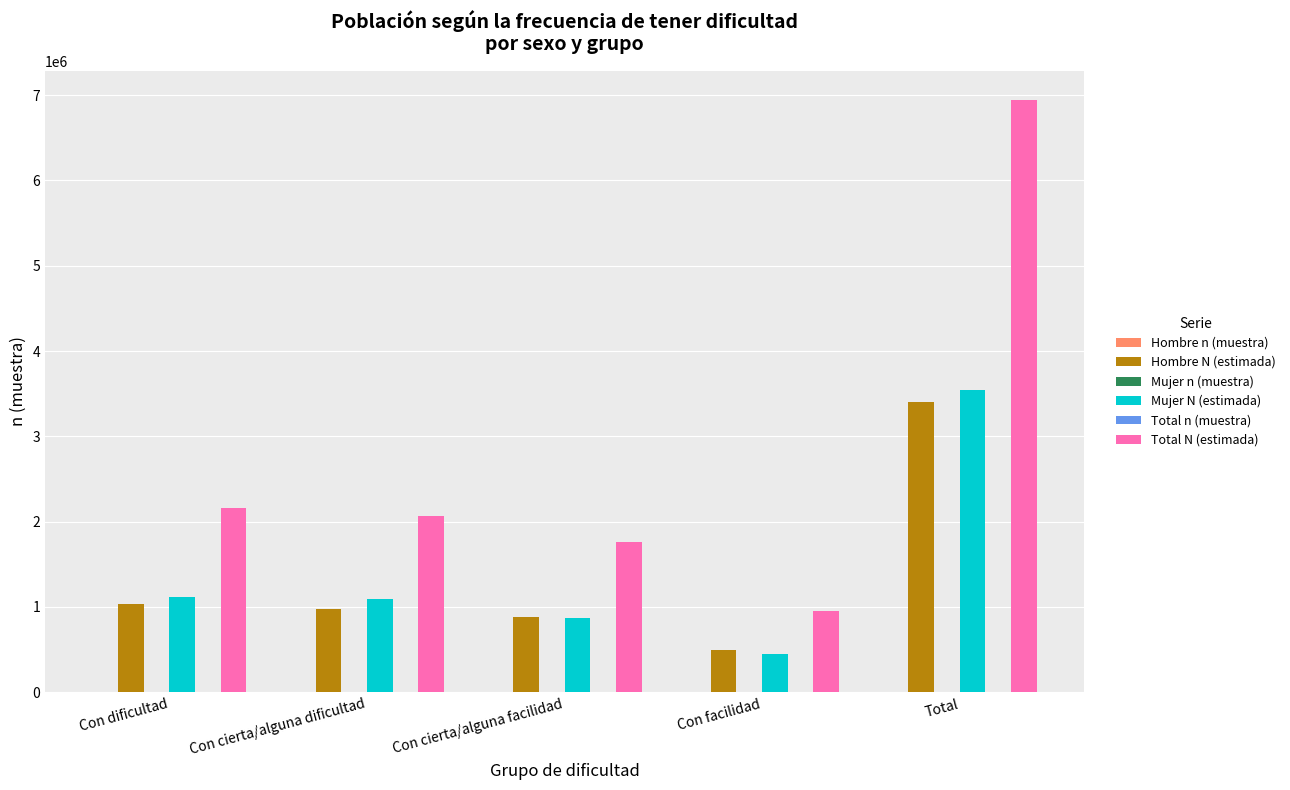

Is it true that Mujer N (estimada) equals 5672100 at Total?

False